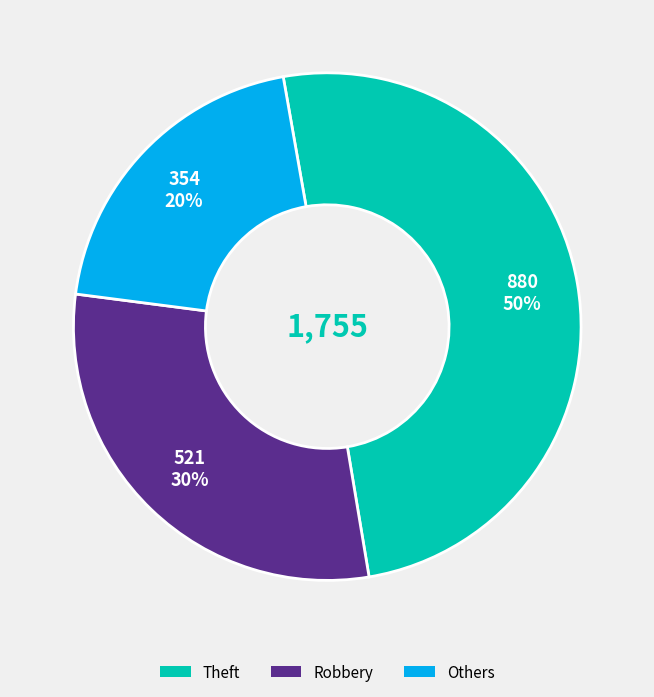

Approximately how many times larger is the value at Theft compared to Robbery?

1.7